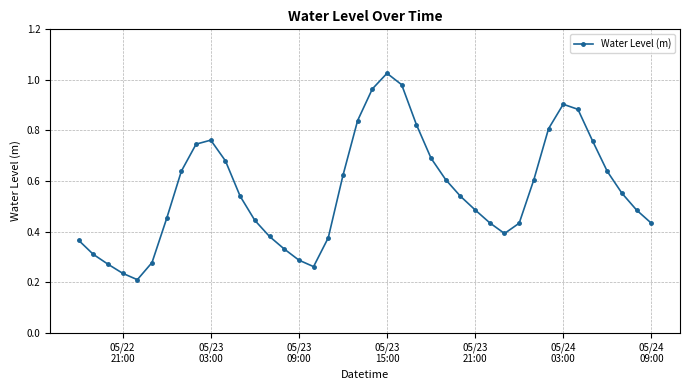

Count the number of data series in this chart.

1